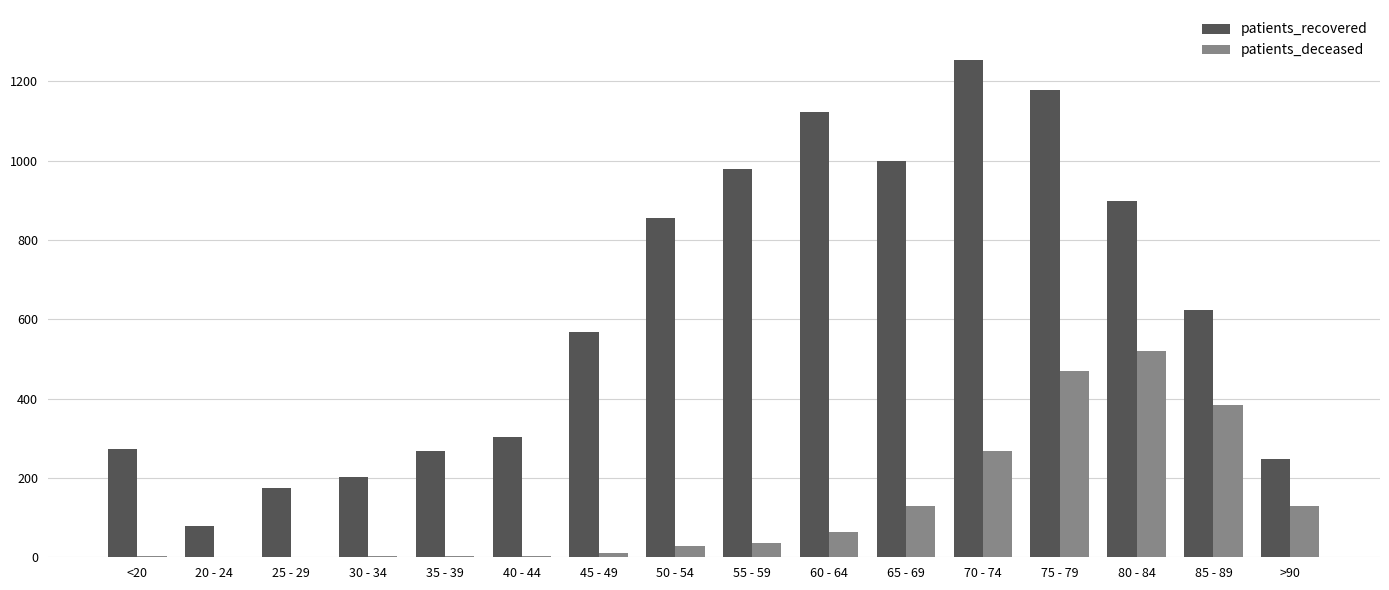

What is the total value across all series at <20?

274